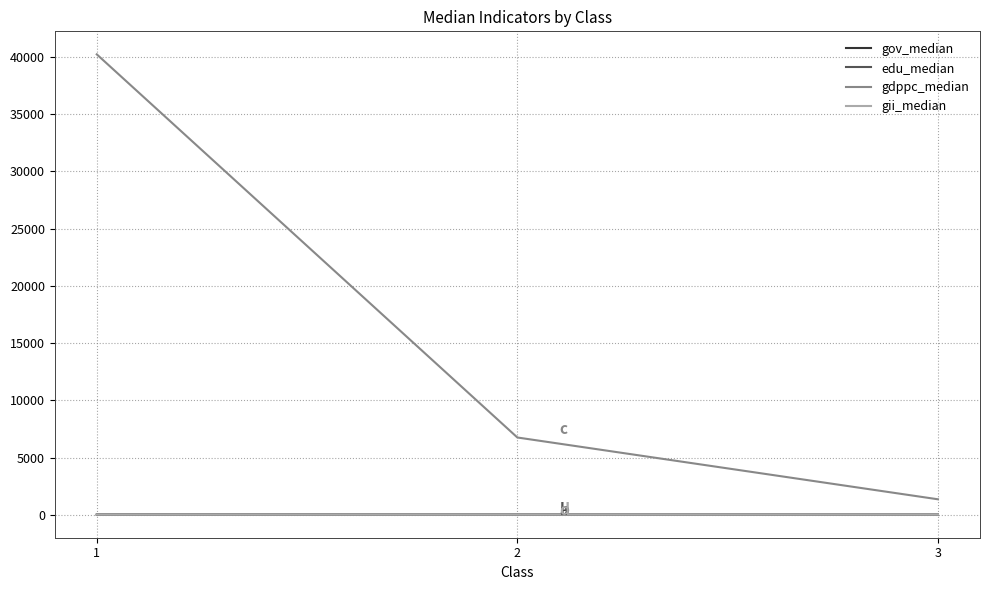

How many lines are shown in the chart?

4